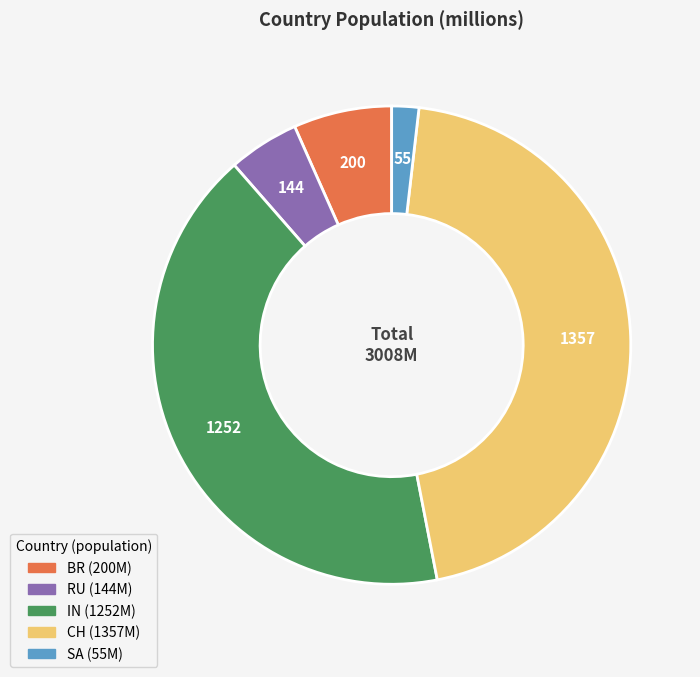

Combined, do CH and IN account for over 50%?

Yes